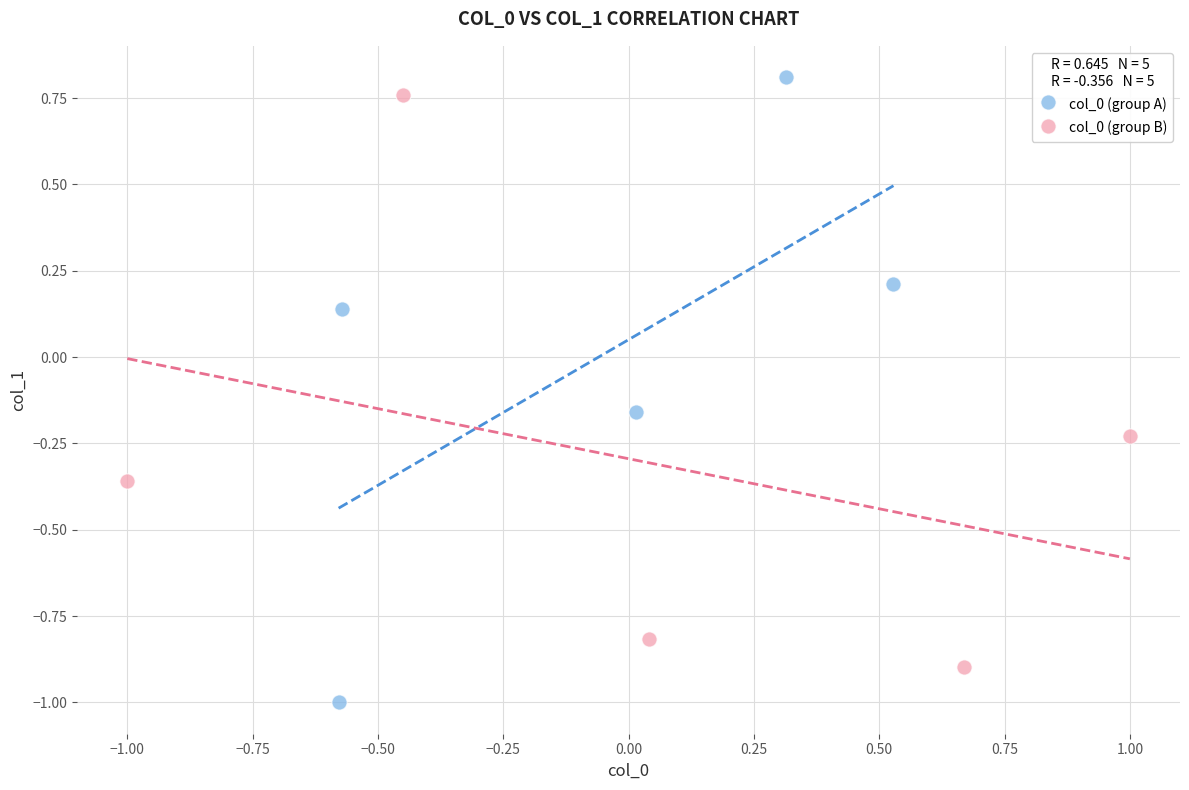

Which series contains the lowest Y value?

col_0 (group A)